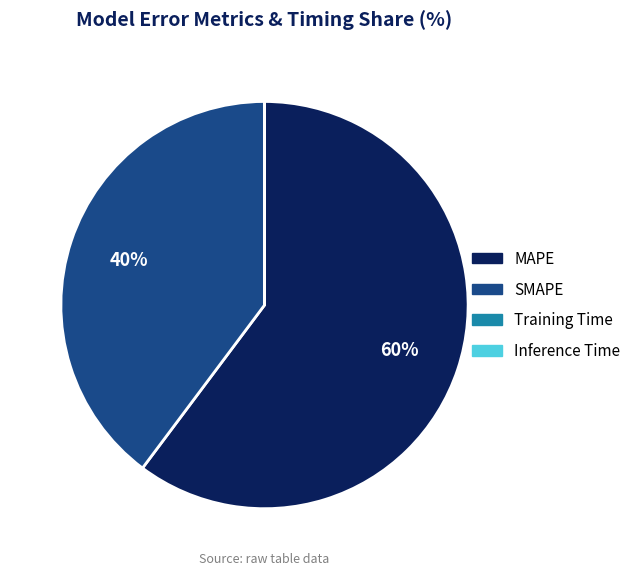

Does MAPE account for over 50% of the chart?

Yes